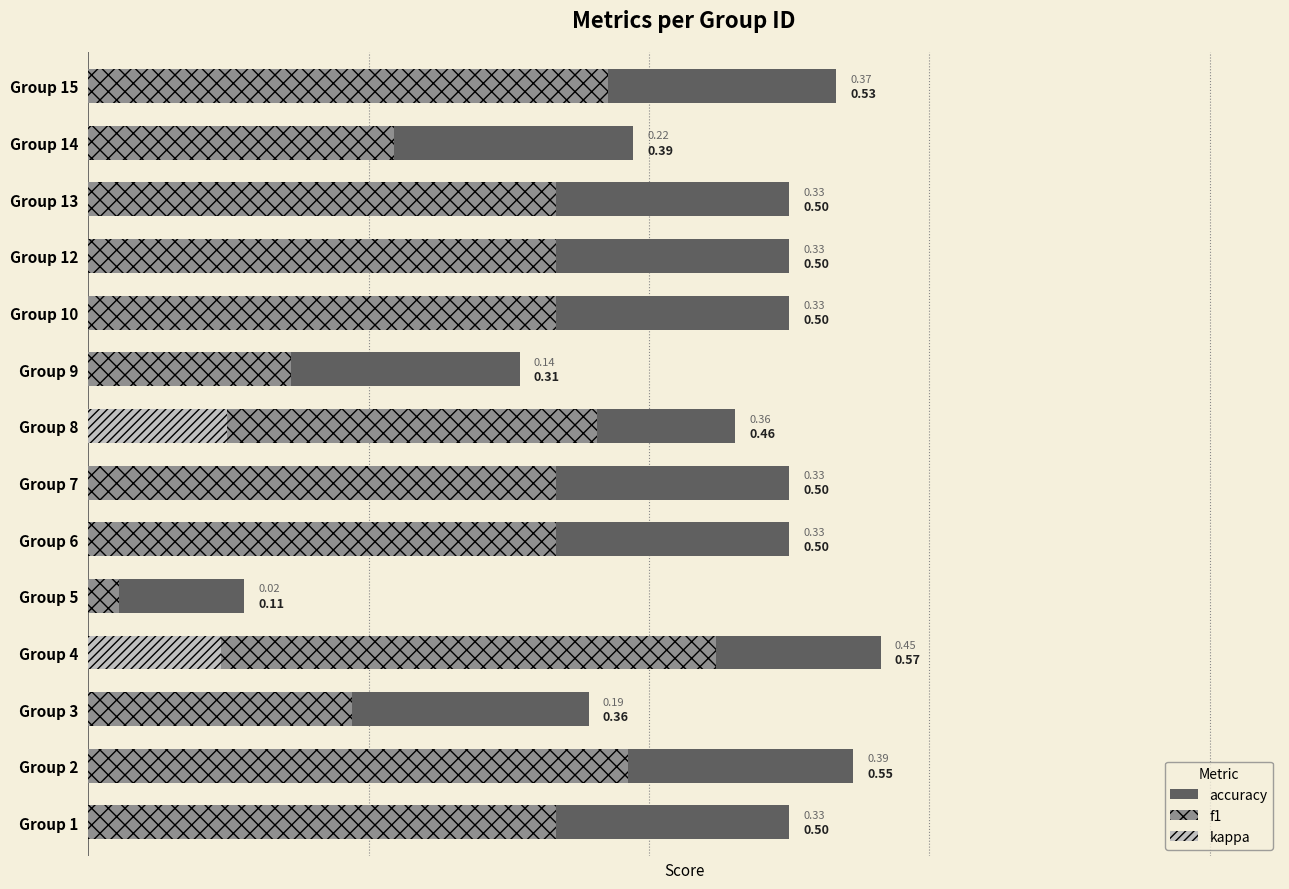

Rank the series at Group 1 from highest to lowest value.

accuracy, f1, kappa